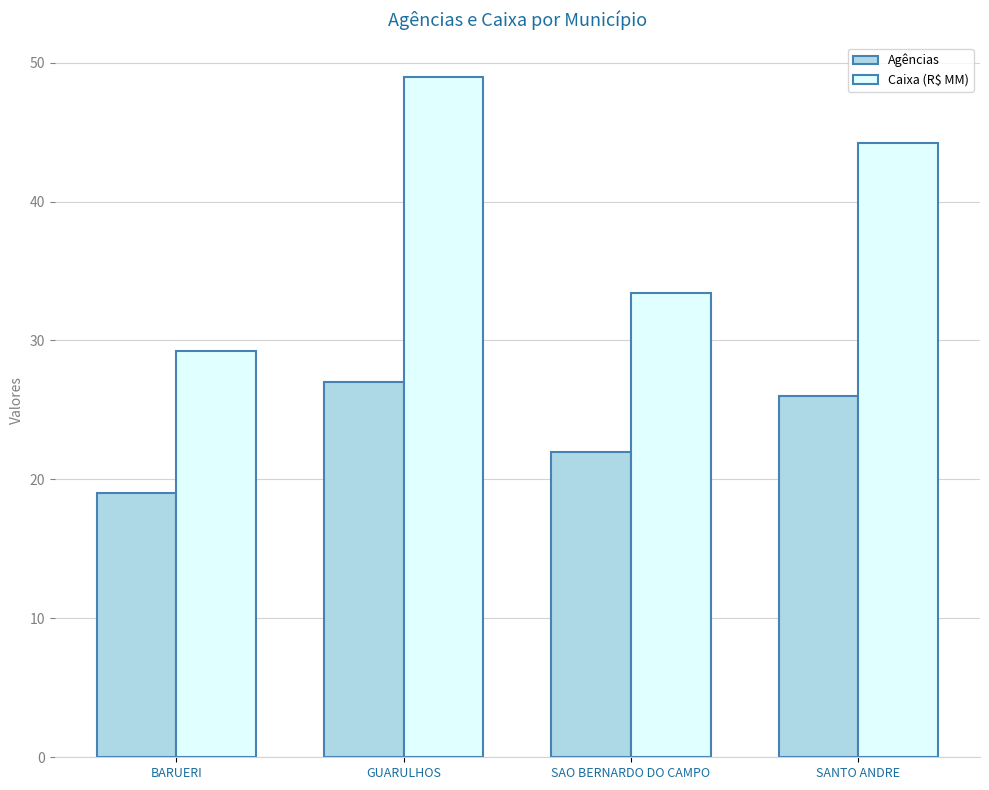

What is the difference between the maximum and minimum values in the Caixa (R$ MM) series?

19.8